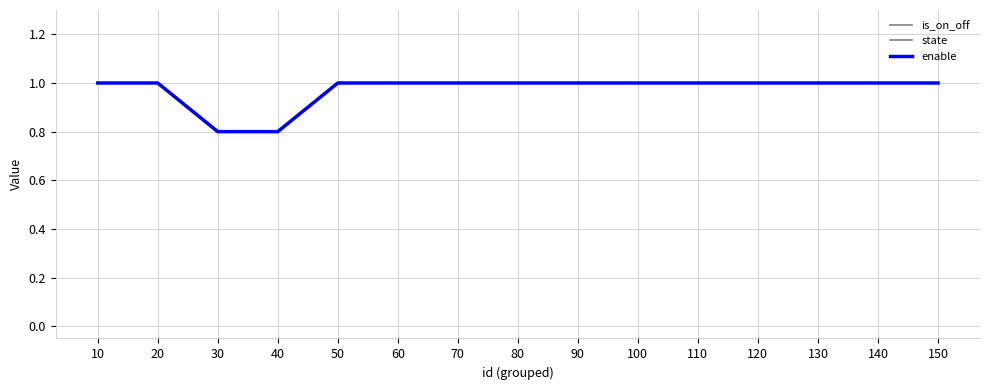

Is this an area chart (filled region under the line)?

No